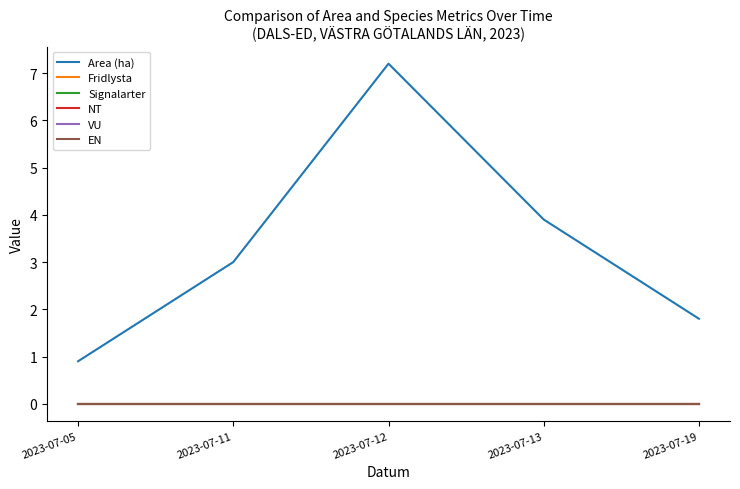

Does the chart display data point markers on the line(s)?

No